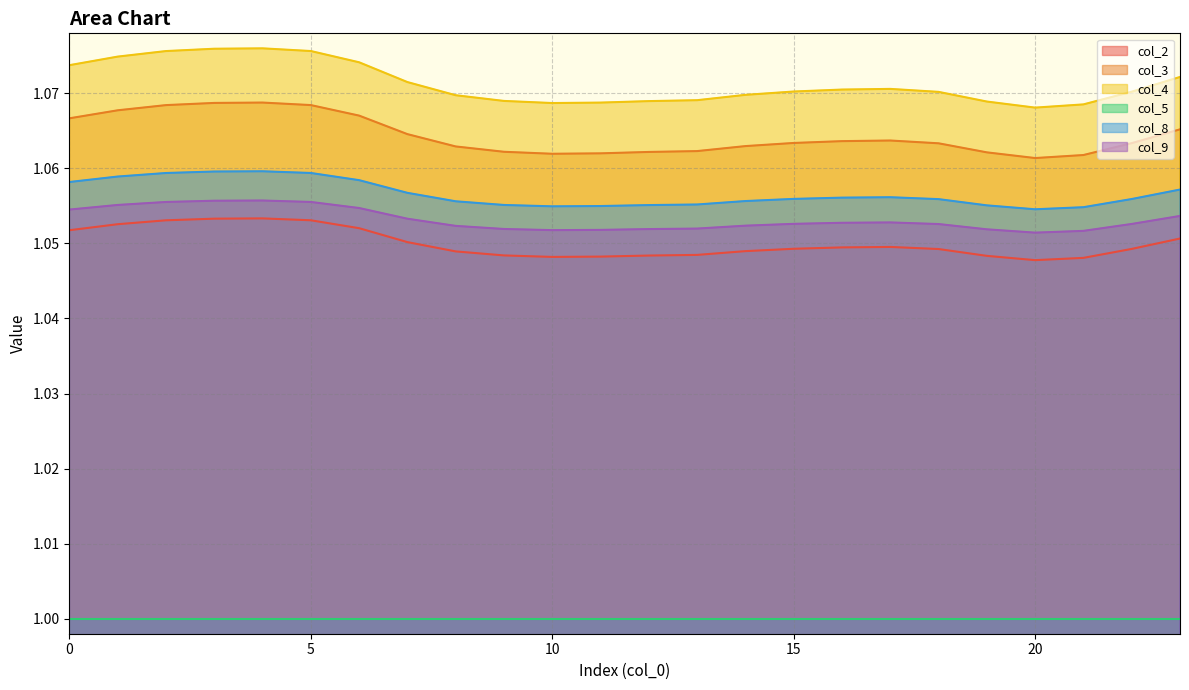

True or false: col_9 and col_4 cross at least once.

False